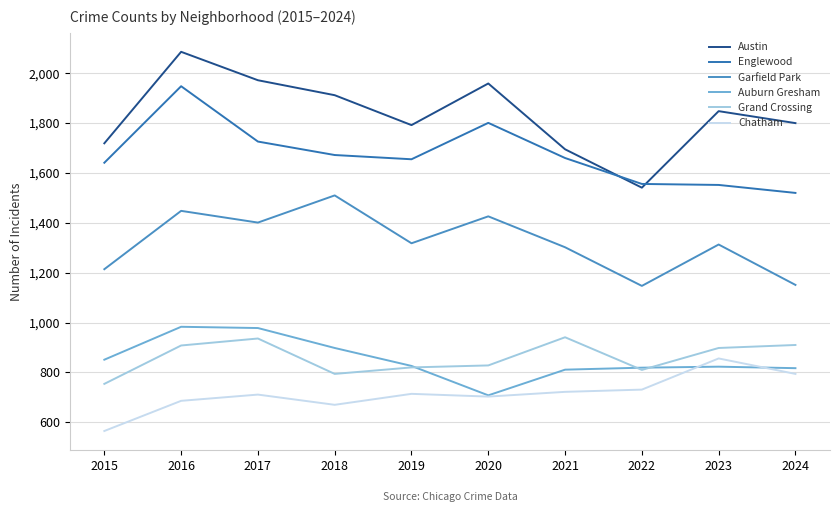

At which category does the chart reach its peak across all series?

2016